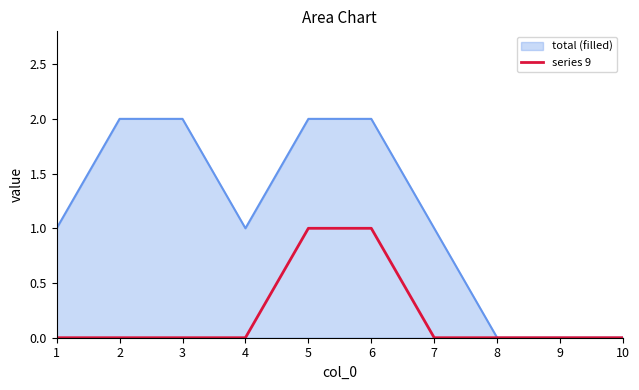

Which series has the largest range (max minus min)?

total (filled)